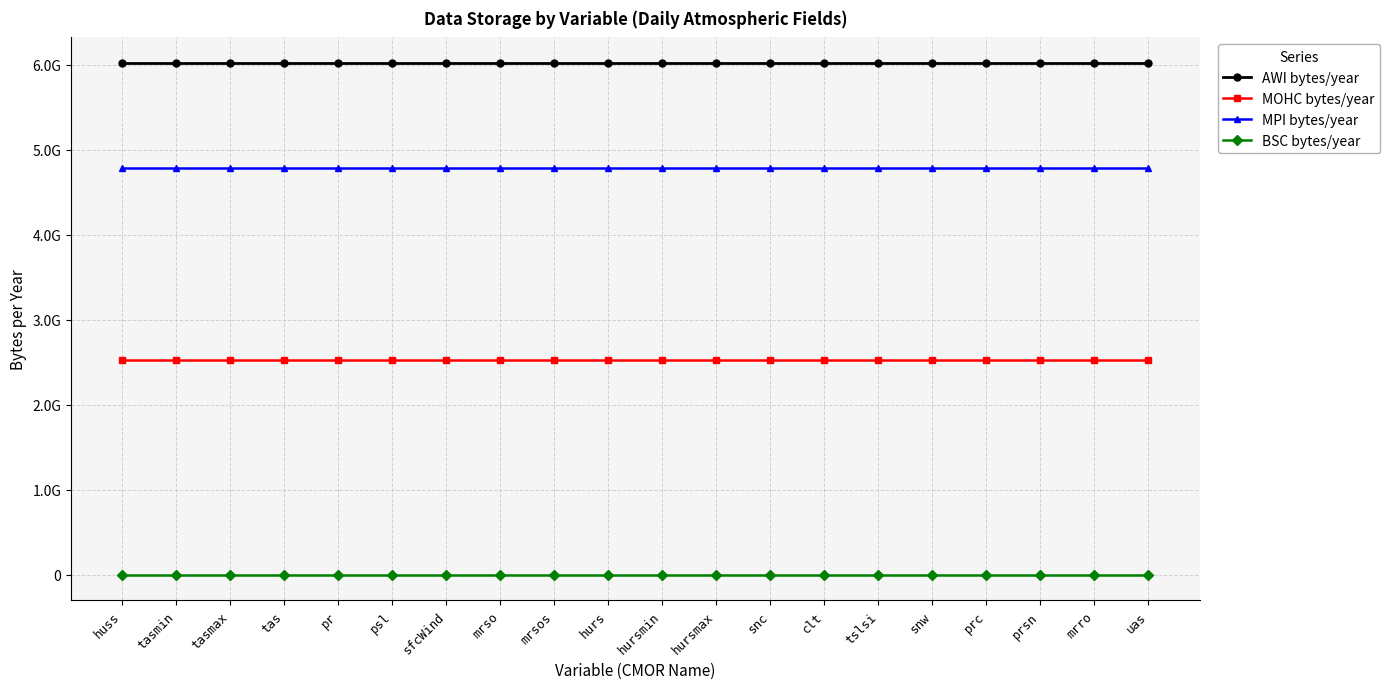

Does the chart have visible grid lines?

Yes